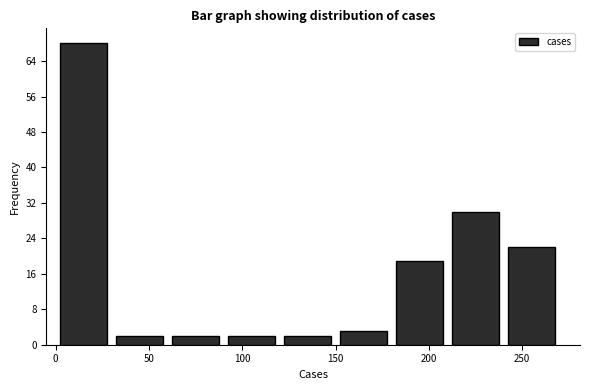

Over which range of the x-axis is the bar tallest?

0 to 30